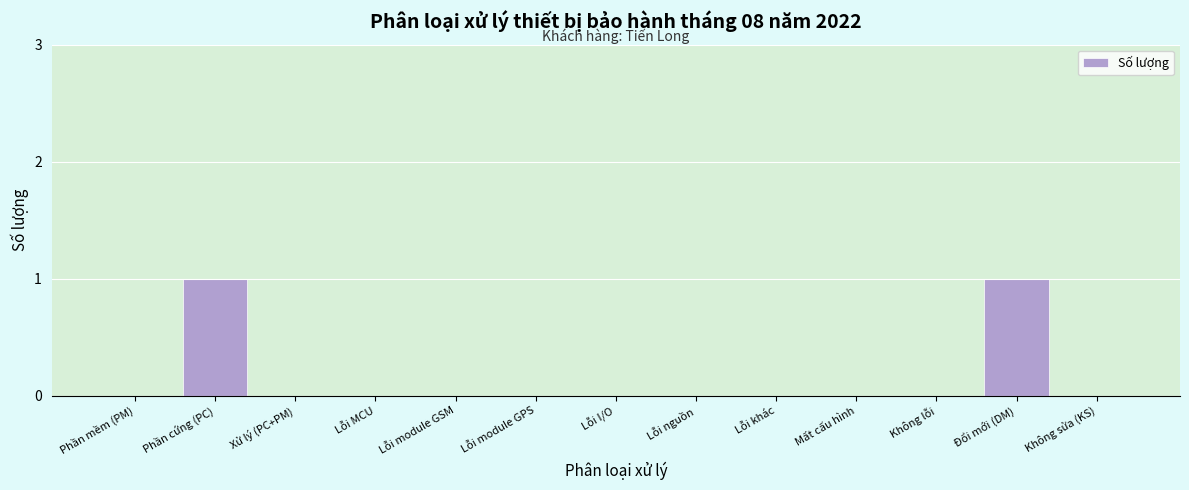

Reading right to left, list all the values displayed in this chart.

Không sửa (KS)=0	Đổi mới (DM)=1	Không lỗi=0	Mất cấu hình=0	Lỗi khác=0	Lỗi nguồn=0	Lỗi I/O=0	Lỗi module GPS=0	Lỗi module GSM=0	Lỗi MCU=0	Xử lý (PC+PM)=0	Phần cứng (PC)=1	Phần mềm (PM)=0